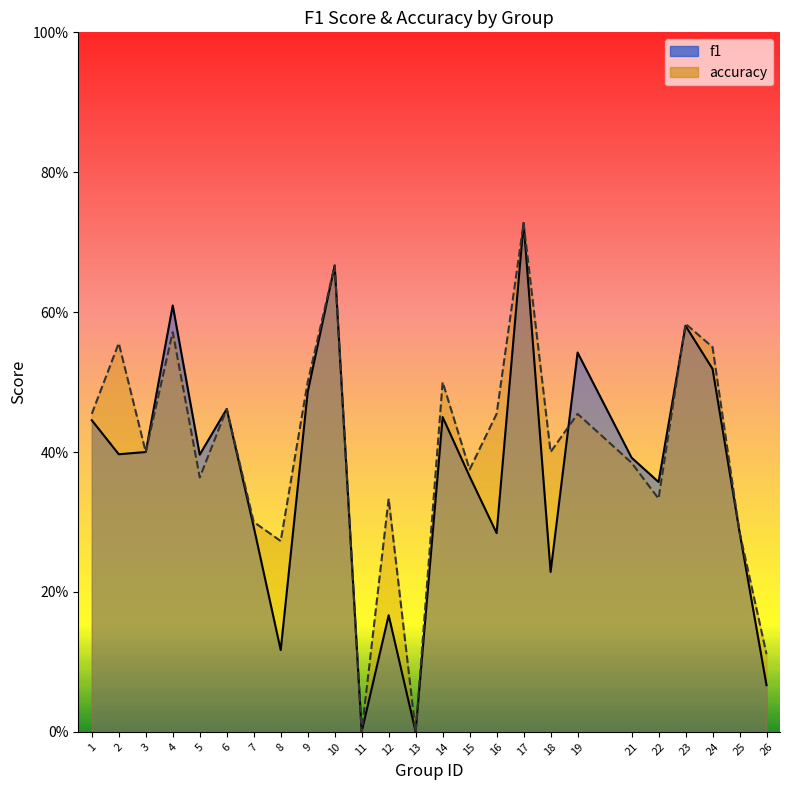

What is the maximum value shown in the chart?

0.7